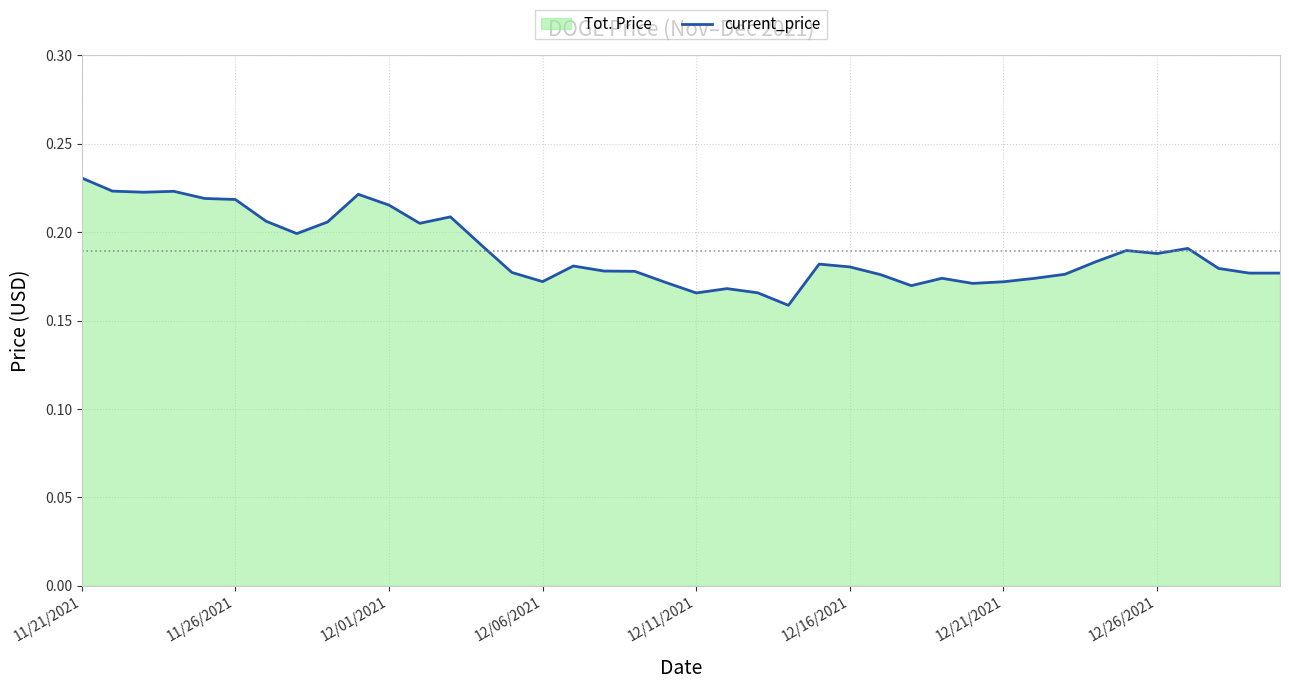

What is the difference between the maximum and minimum values?

0.1